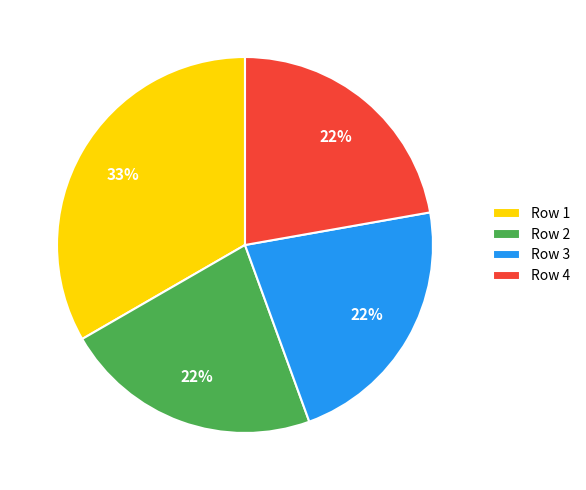

Is it true that Row 2 is 10% of the pie?

False